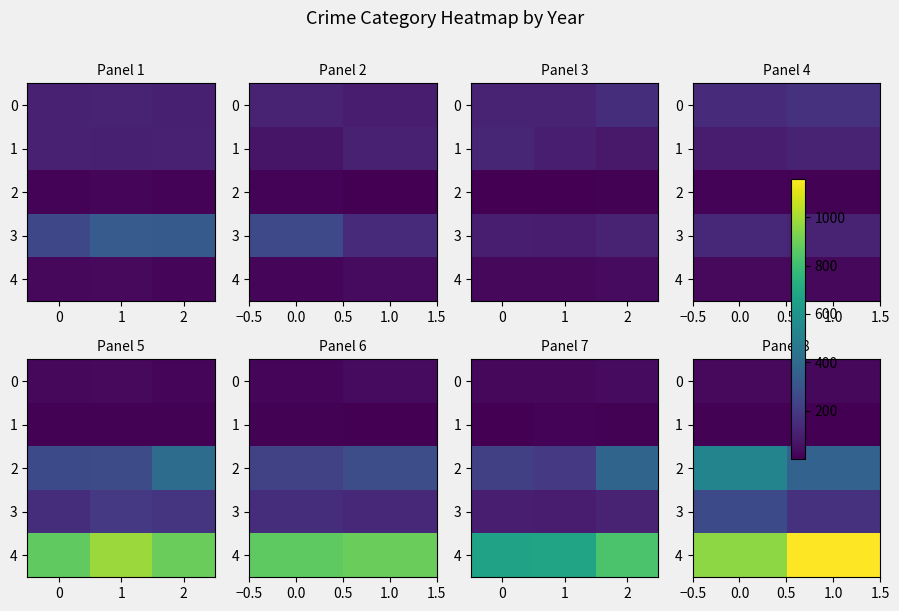

What is the approximate value of 3 at 1.0?

165